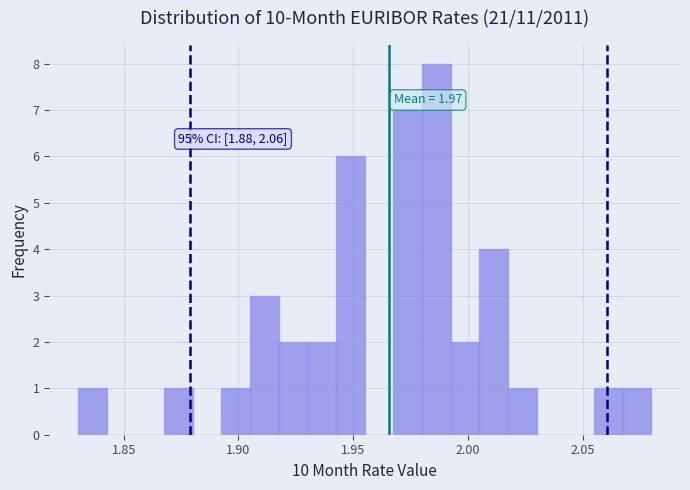

Around what value on the x-axis is the tallest bar? Give the approximate position of its centre, as read against the axis.

1.985